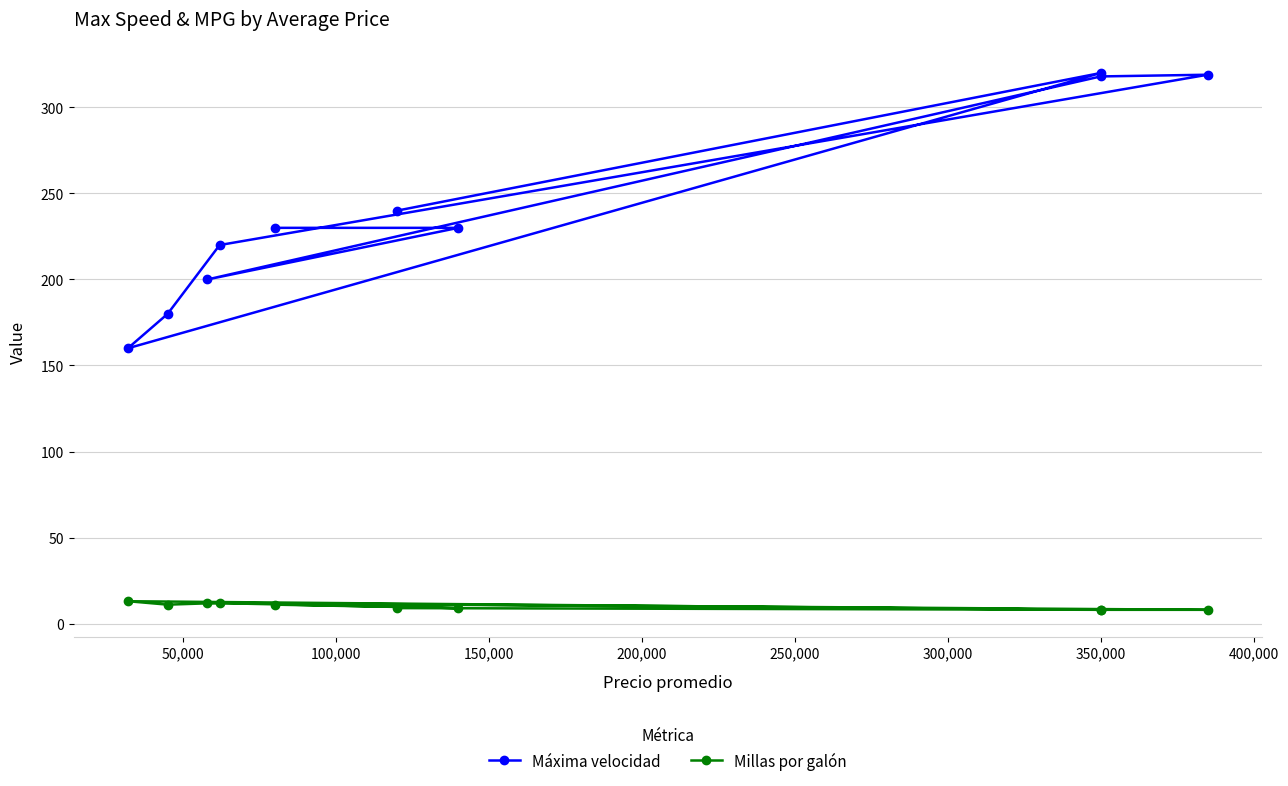

What is the minimum value for Máxima velocidad?

160